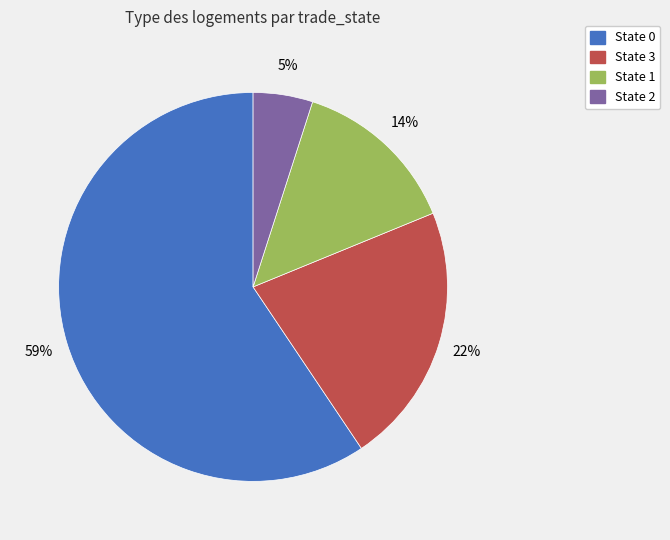

Combined, do State 1 and State 2 account for over 50%?

No